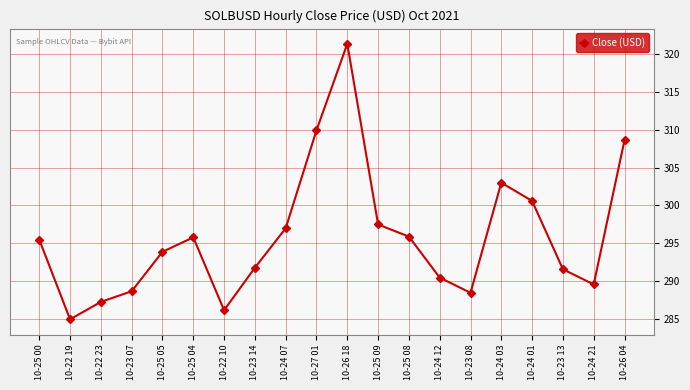

The chart shows a value of 397.6 at 10-24 12. True or false?

False